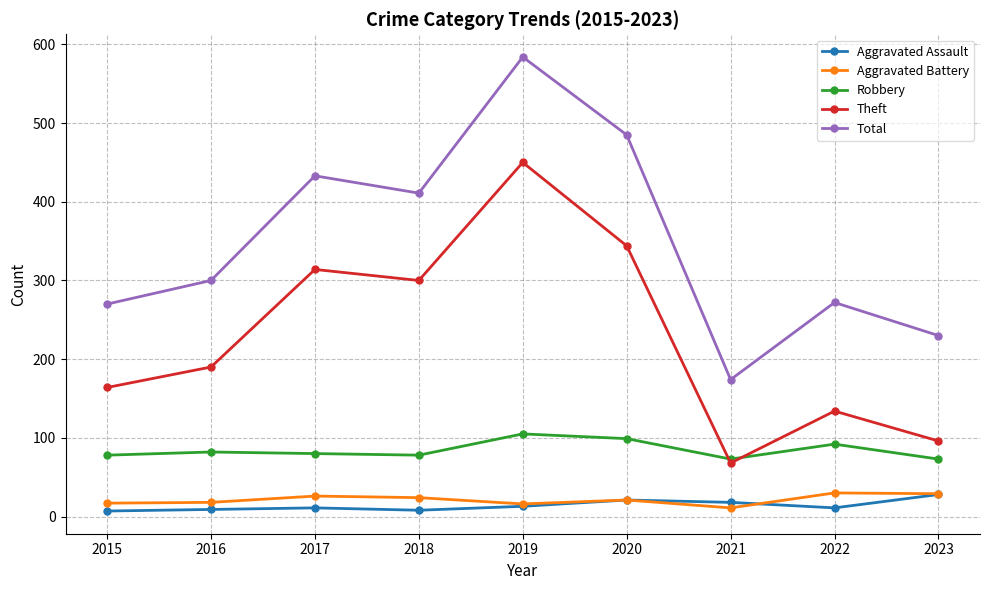

In Aggravated Assault, how many points are higher than both neighbors (excluding endpoints)?

2